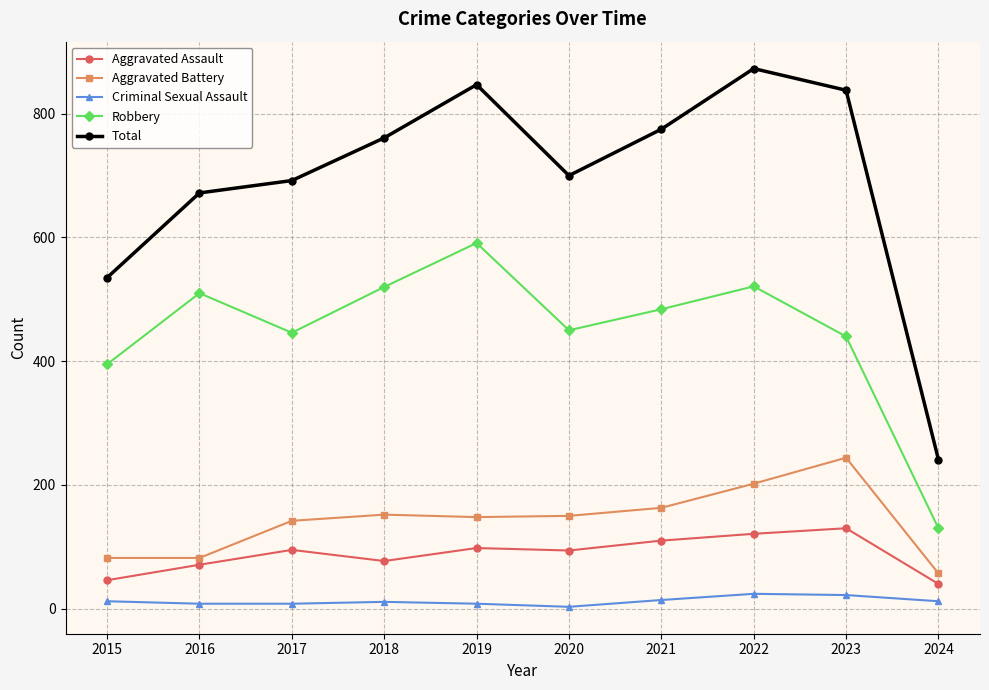

Between 2020 and 2021, which series saw the biggest shift?

Total